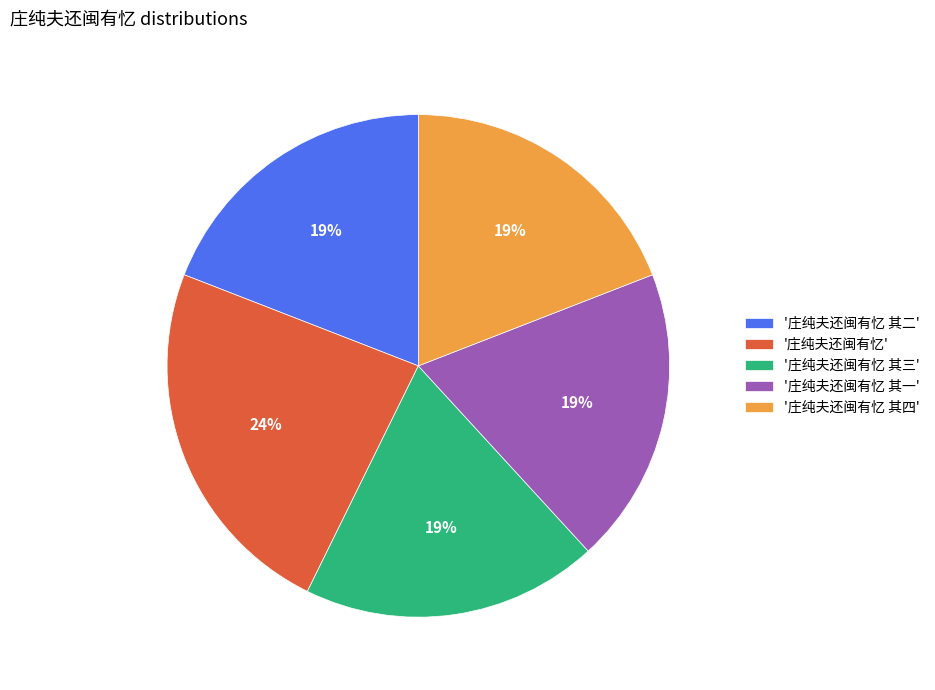

Does any single category account for the majority?

No